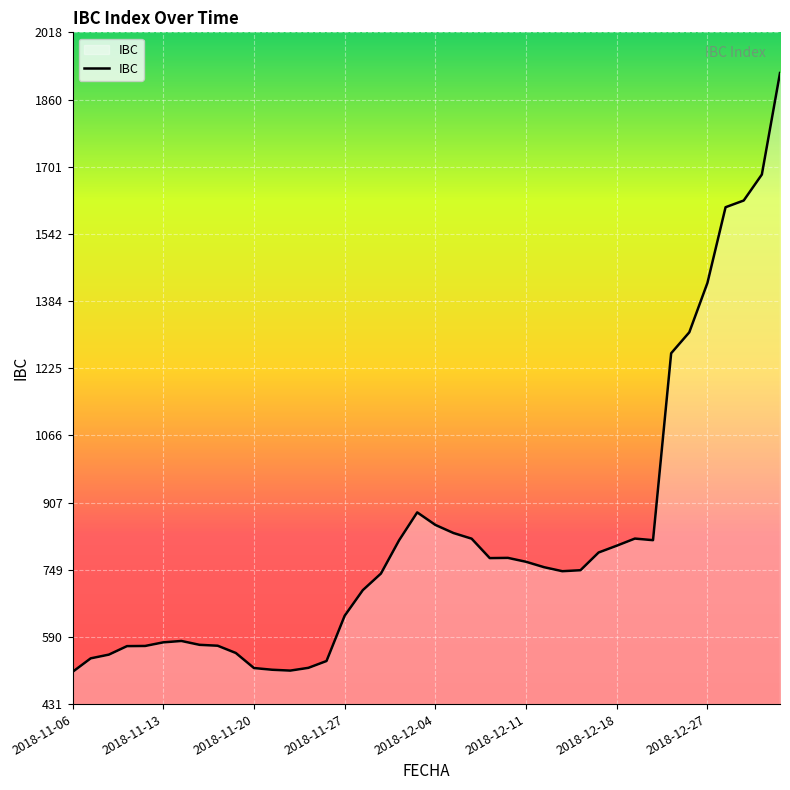

What is the greatest value displayed?

1922.4